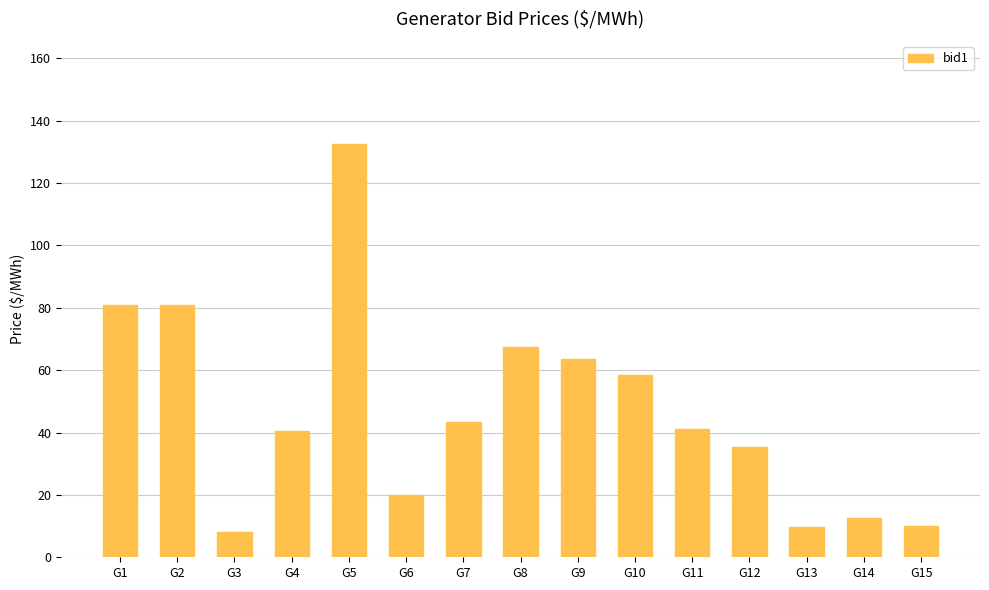

At which label does the data first exceed 40?

G1